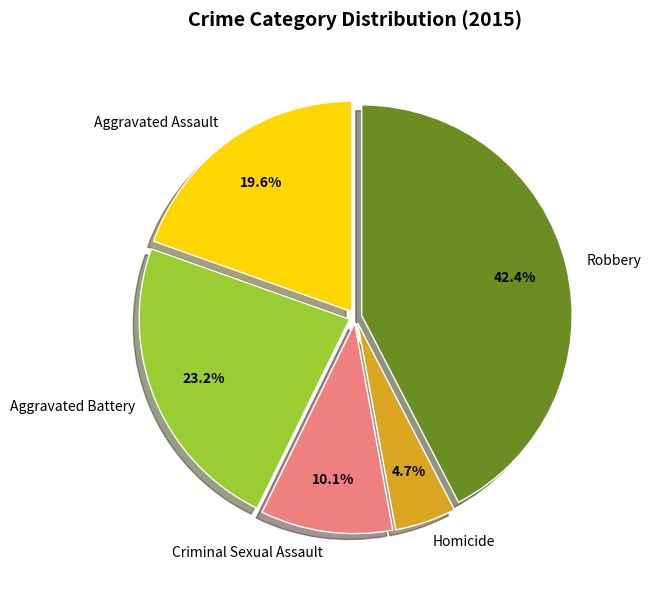

Which category has the biggest portion of the pie?

Robbery